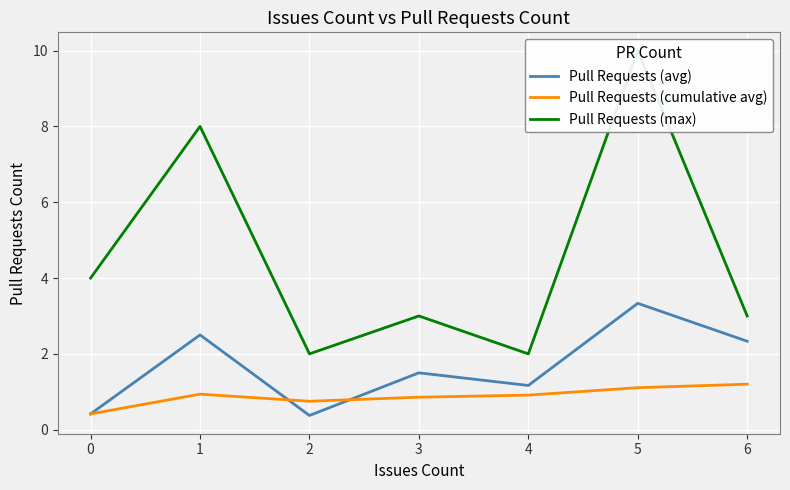

The value of Pull Requests (cumulative avg) at 4 is 0.9. True or false?

True